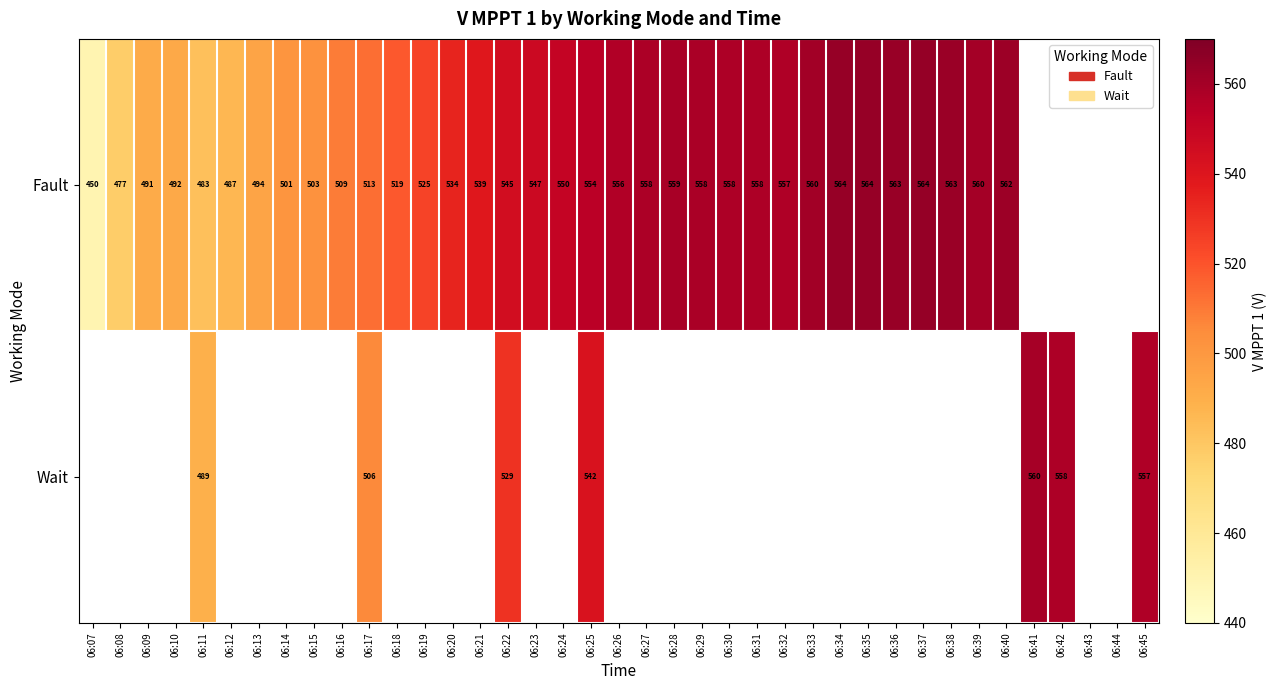

What is the sum of the Fault values at 06:17 and 06:22?

1058.0